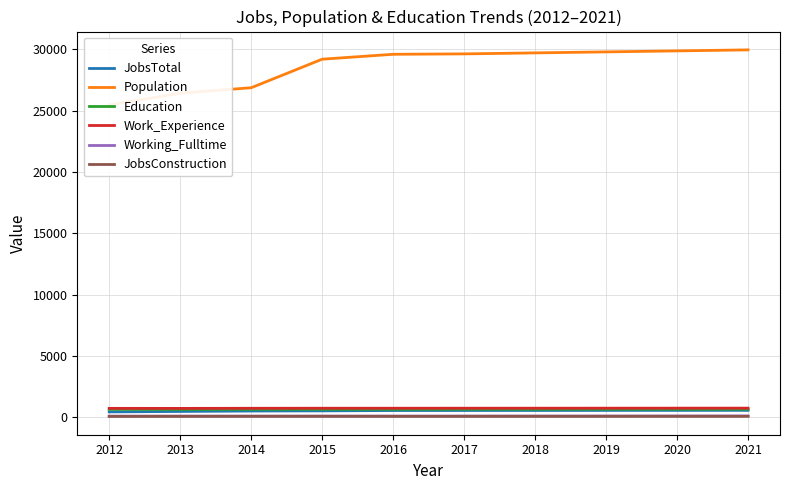

Reading left to right, what are all the values shown in this chart?

JobsTotal: 2012=421	2013=458	2014=493	2015=506	2016=534	2017=536	2018=539	2019=542	2020=545	2021=547
Population: 2012=25468	2013=26433	2014=26876	2015=29206	2016=29606	2017=29639	2018=29720	2019=29802	2020=29884	2021=29966
Education: 2012=629	2013=621	2014=630	2015=629	2016=633	2017=635	2018=637	2019=639	2020=640	2021=642
Work_Experience: 2012=710	2013=708	2014=716	2015=721	2016=721	2017=722	2018=723	2019=725	2020=727	2021=728
Working_Fulltime: 2012=78	2013=79	2014=74	2015=77	2016=79	2017=81	2018=83	2019=85	2020=88	2021=90
JobsConstruction: 2012=54	2013=58	2014=64	2015=63	2016=59	2017=59	2018=60	2019=60	2020=61	2021=61